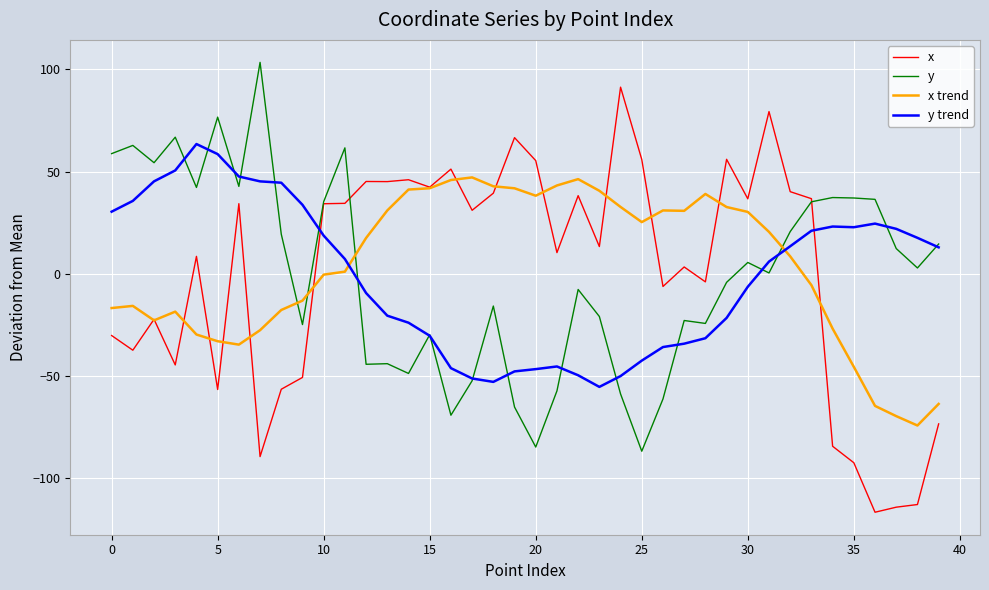

Rank the series by their maximum value, from highest to lowest.

y, x, y trend, x trend